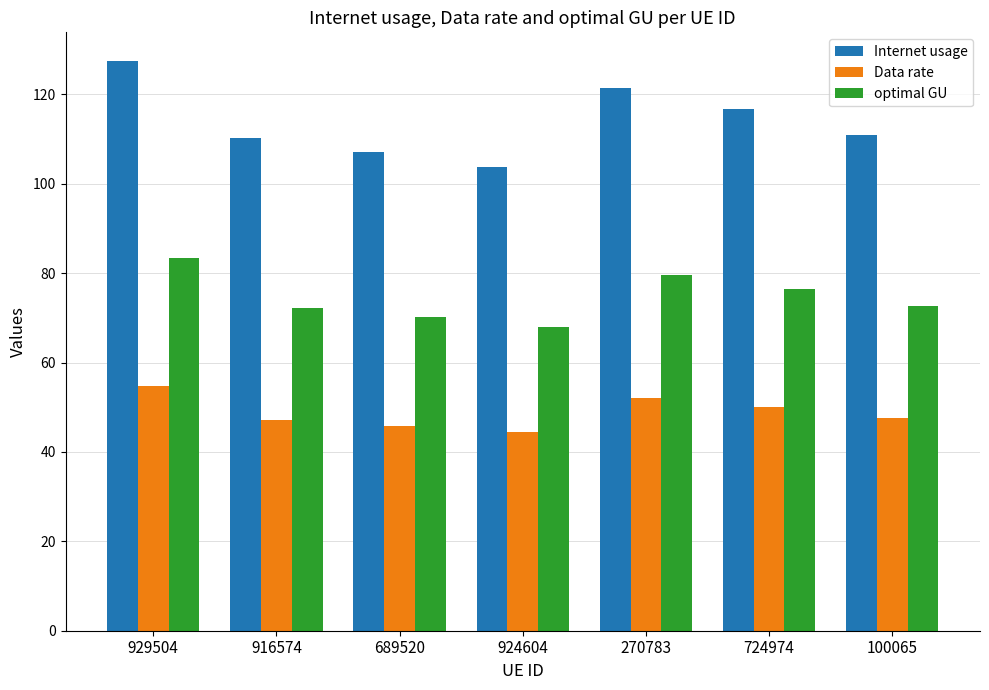

How many bars are there in each group?

3